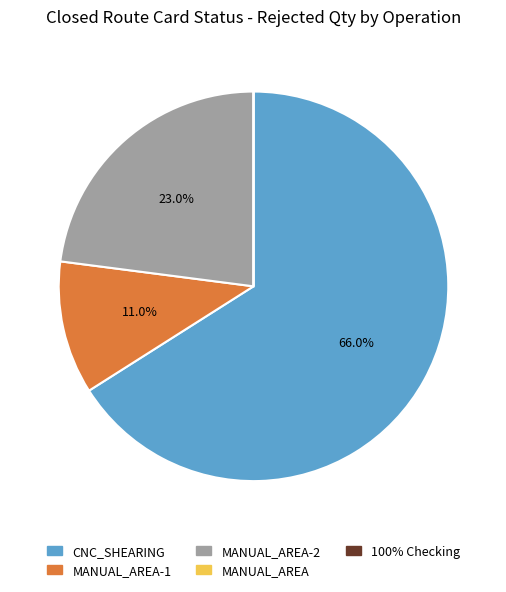

Does any single category account for the majority?

Yes